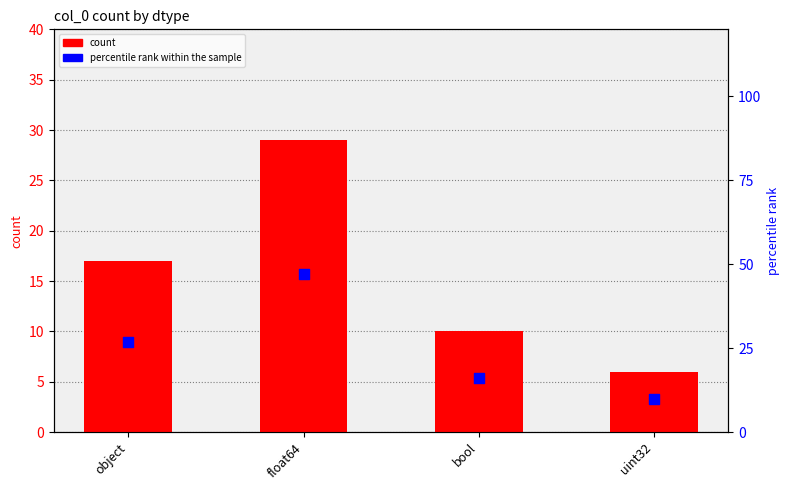

What is the total value across all series at object?

44